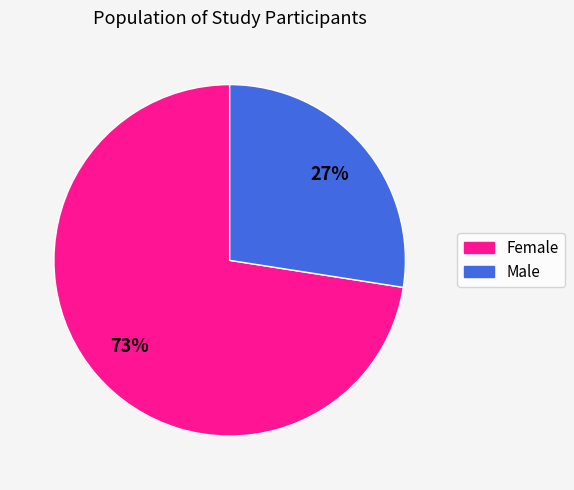

Rank the categories by value from lowest to highest.

Male, Female